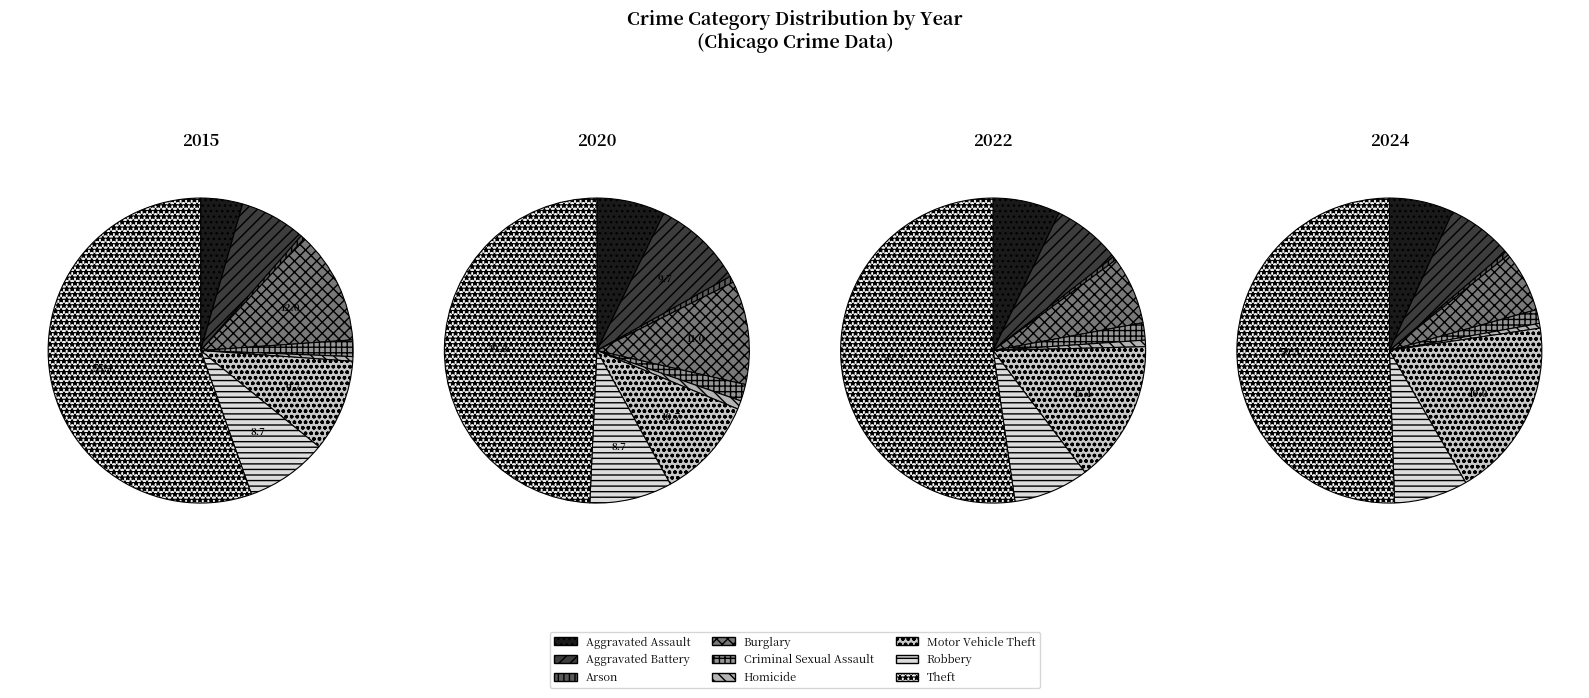

Is the sum of Burglary and Aggravated Battery greater than half?

No